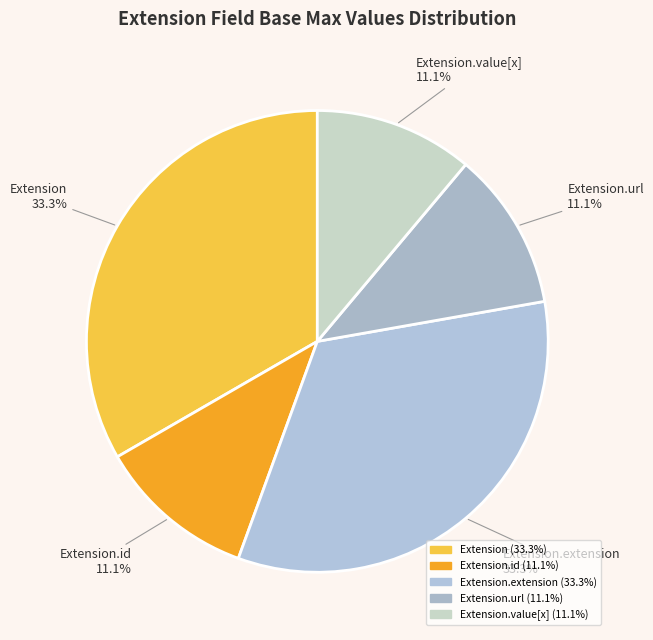

Is there any slice that represents more than half of the pie?

No